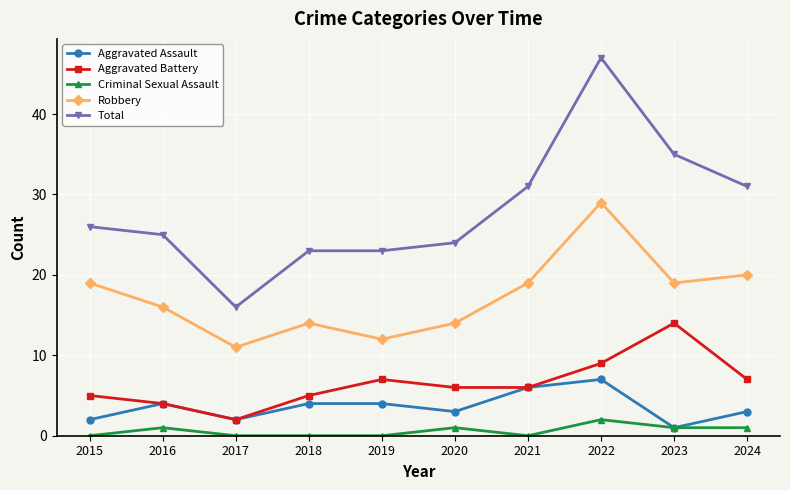

Where is the first local minimum for Robbery?

2017